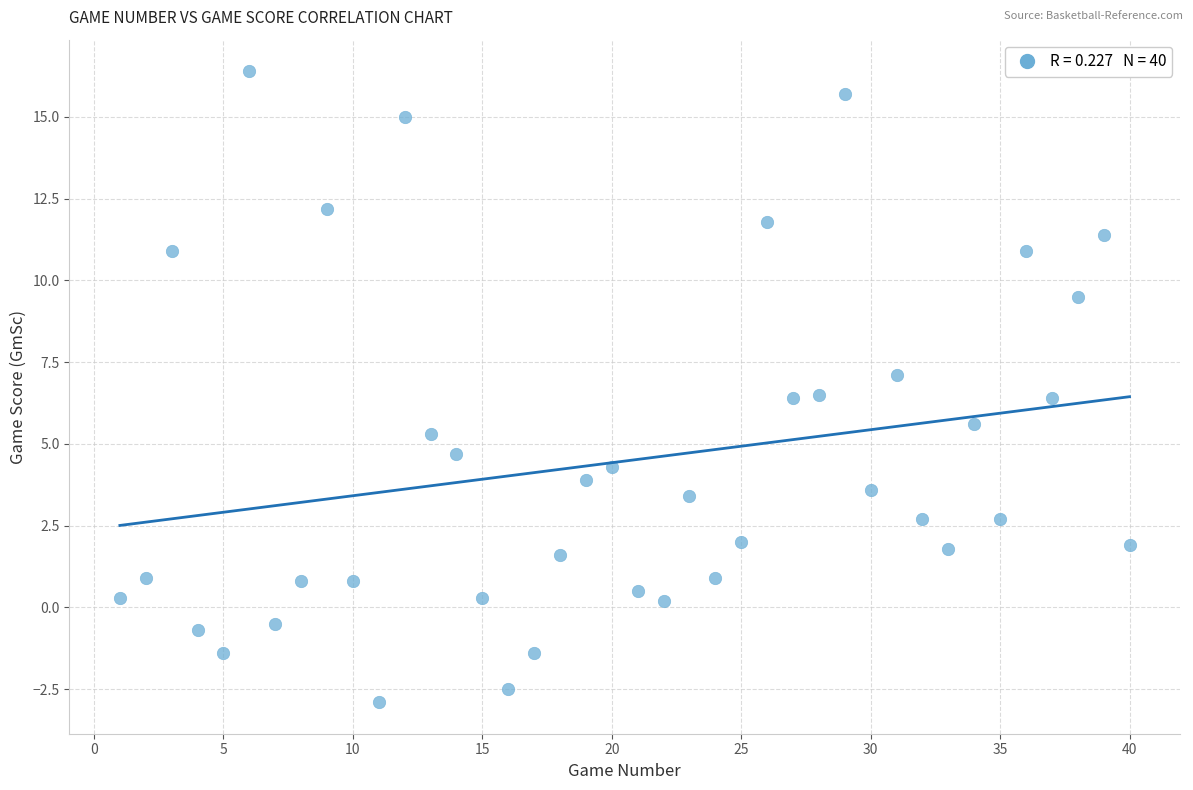

What is the range of Y values (max minus min)?

19.3